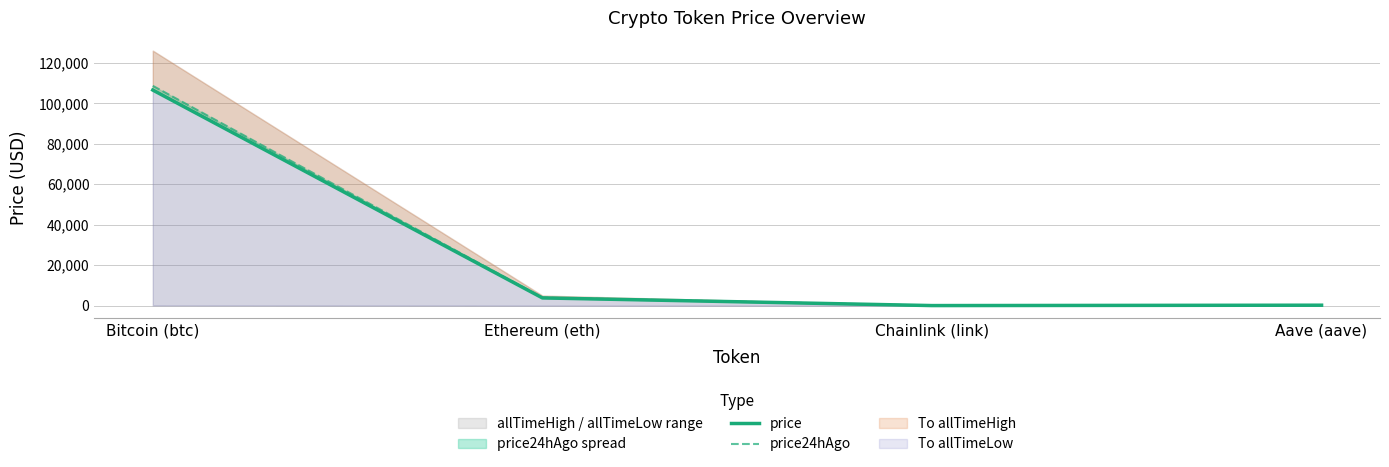

True or false: price24hAgo has a value of 108680.0 at Bitcoin (btc).

True